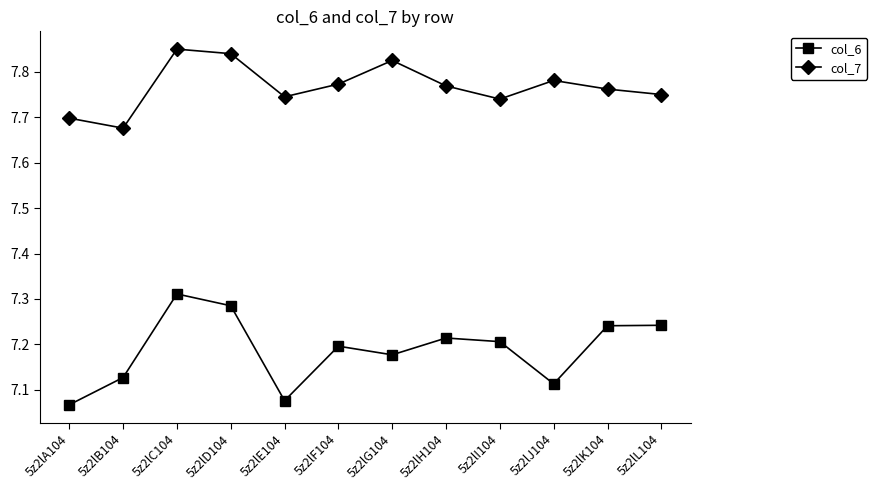

What is the sum of all col_6 values?

86.3